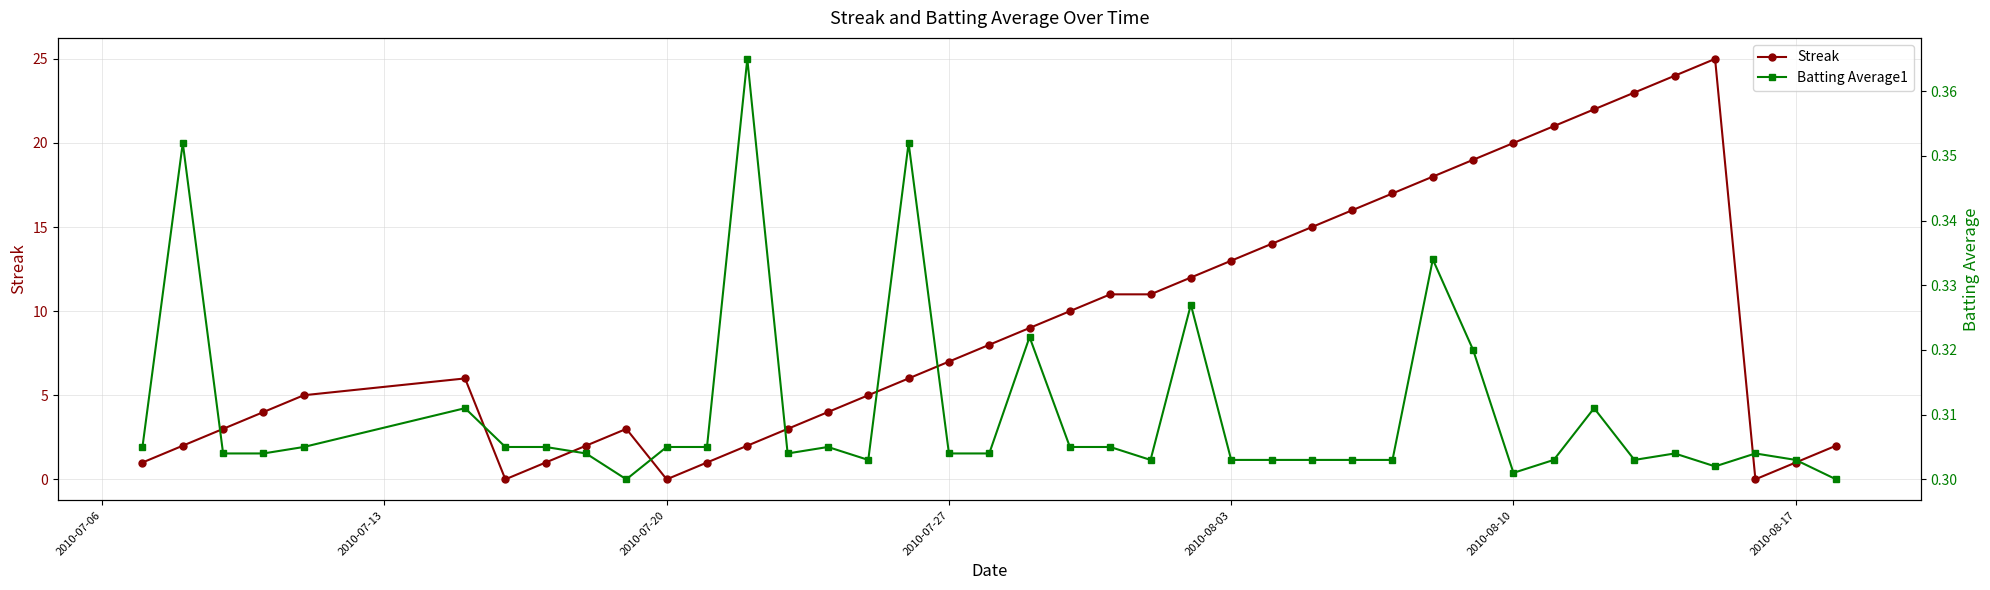

After their last crossing, which series has the higher values: Batting Average1 or Streak?

Streak